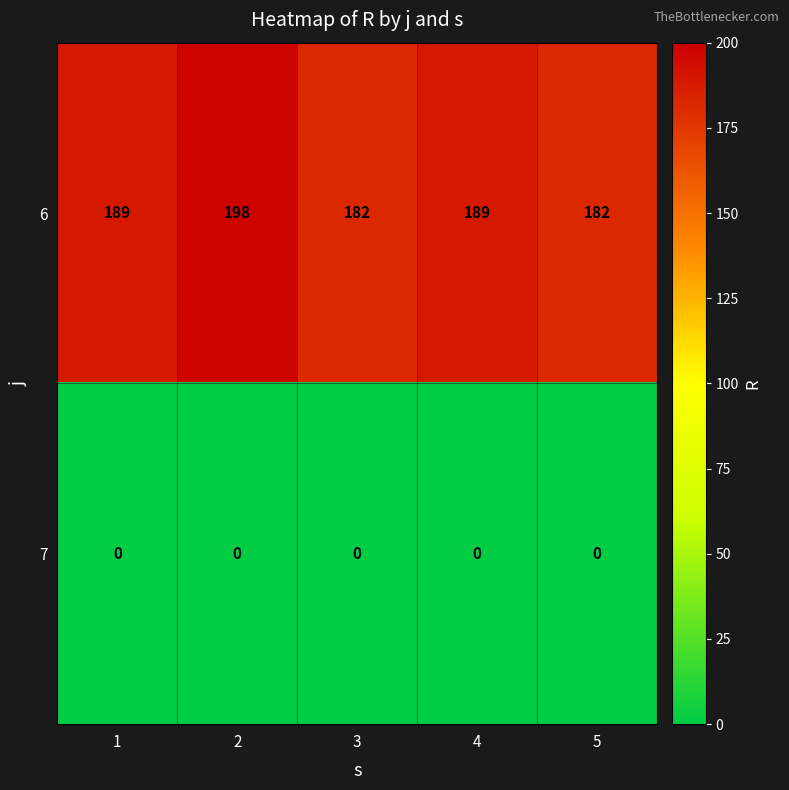

Reading left to right, list all the values displayed in this chart.

6: 1=189	2=198	3=182	4=189	5=182
7: 1=0	2=0	3=0	4=0	5=0